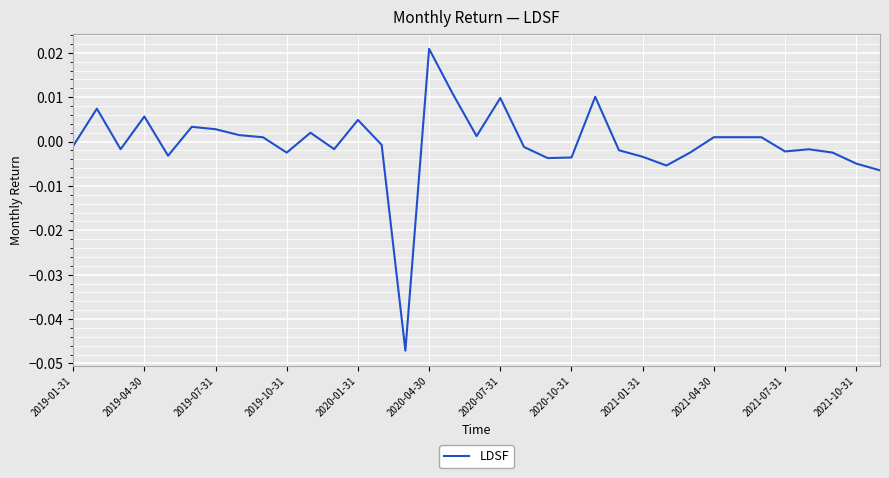

How many categories are shown in the chart?

35